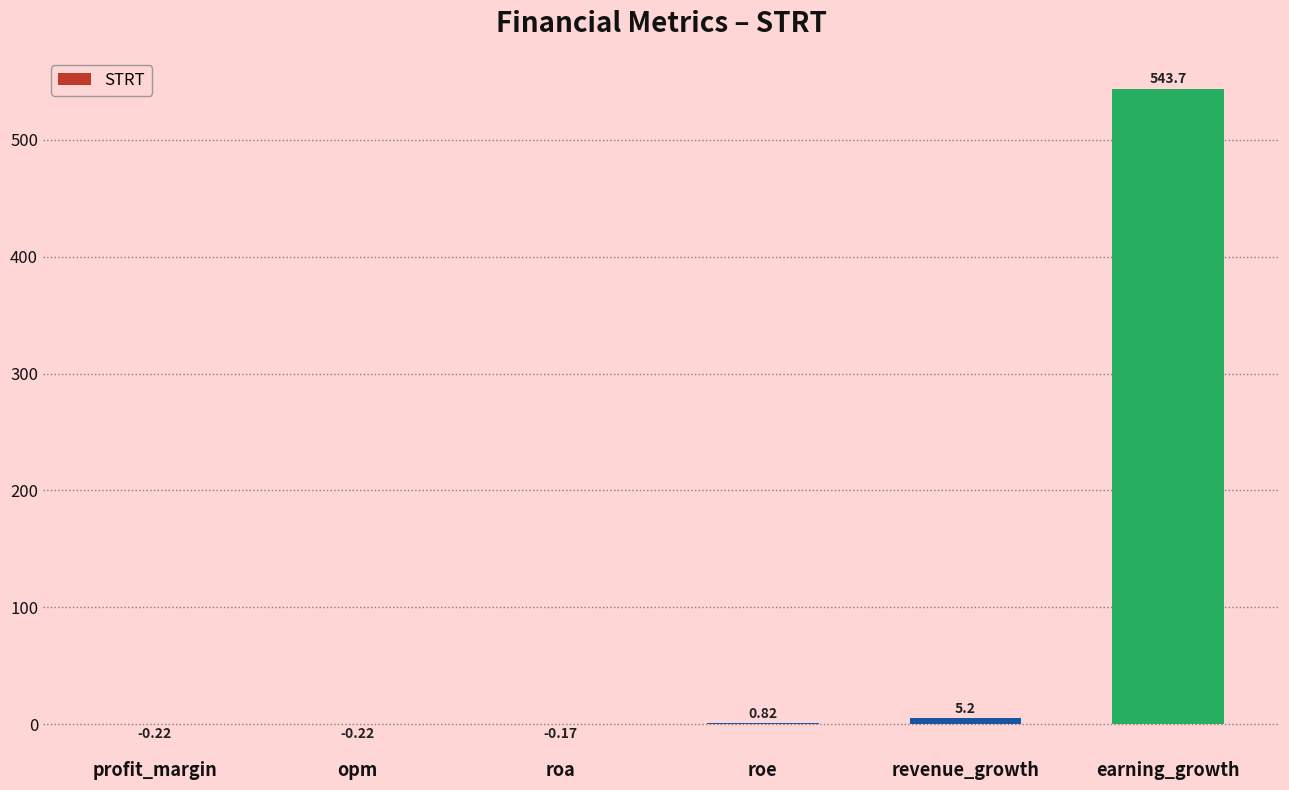

Where does the data first go above 0?

roe